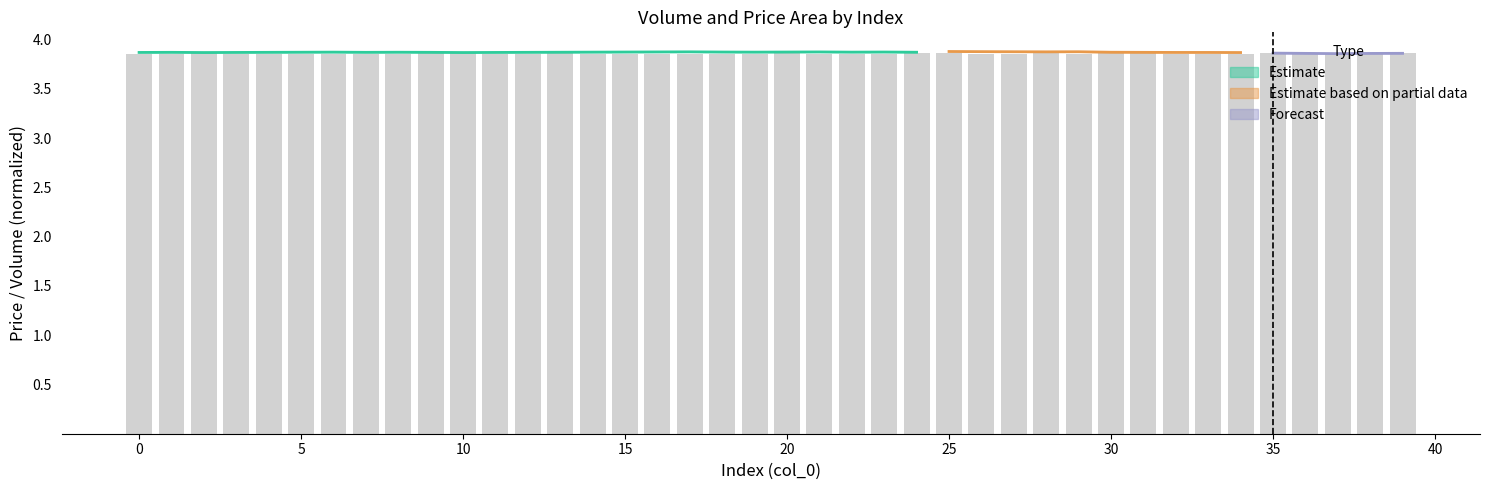

Approximately how many times larger is the value at 14 compared to 5?

1.0